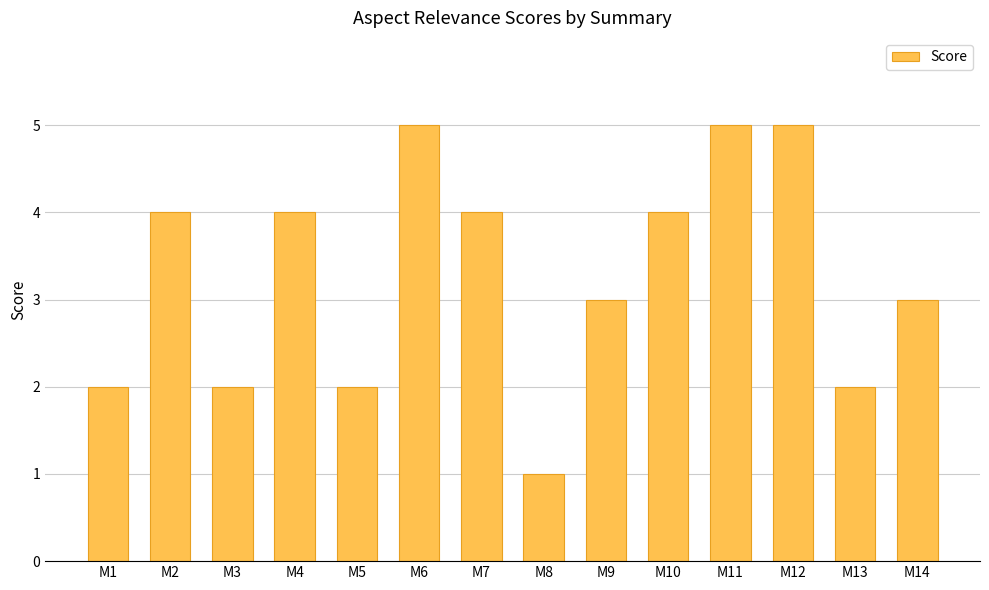

How many values are below 4?

7